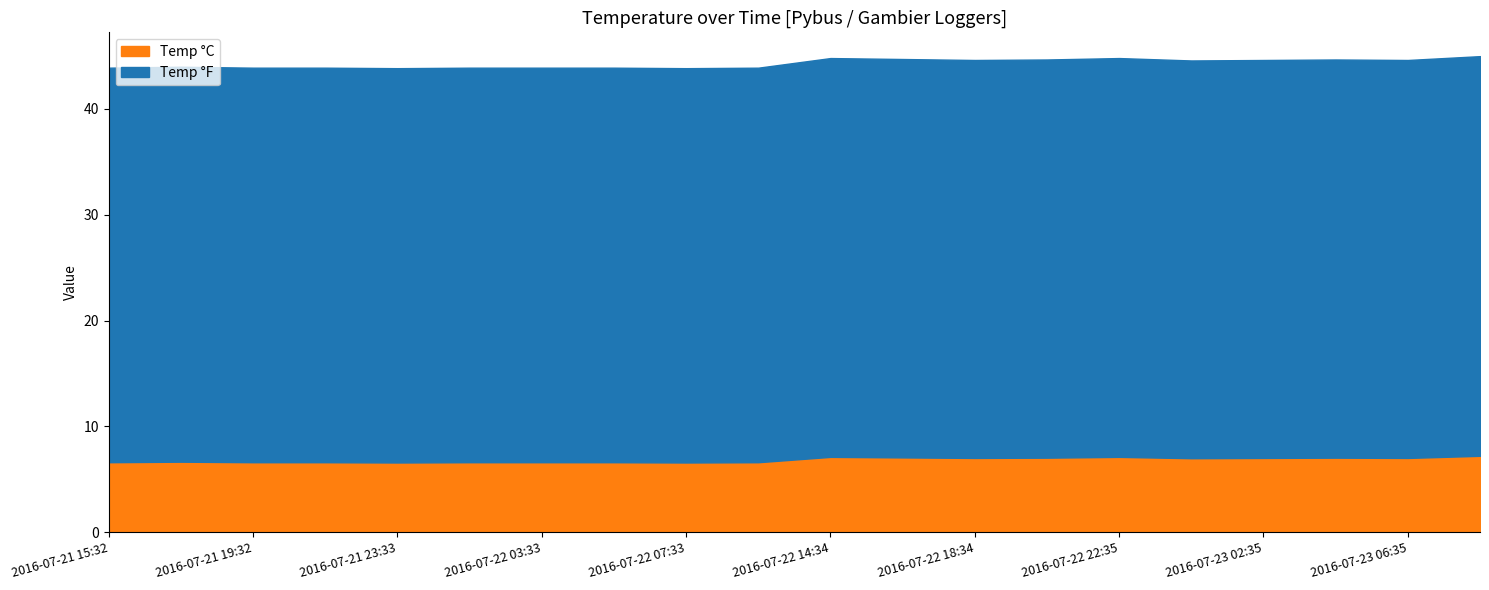

At how many categories does at least one series exceed 26?

20